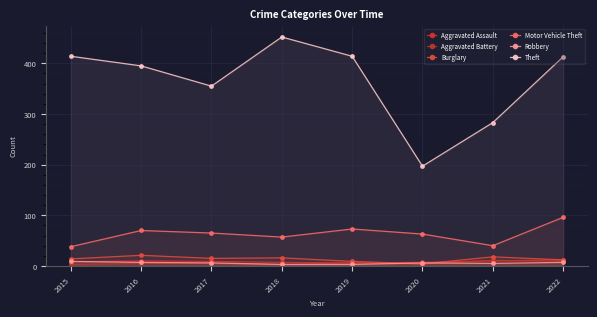

Which label corresponds to the largest value in the chart?

2018